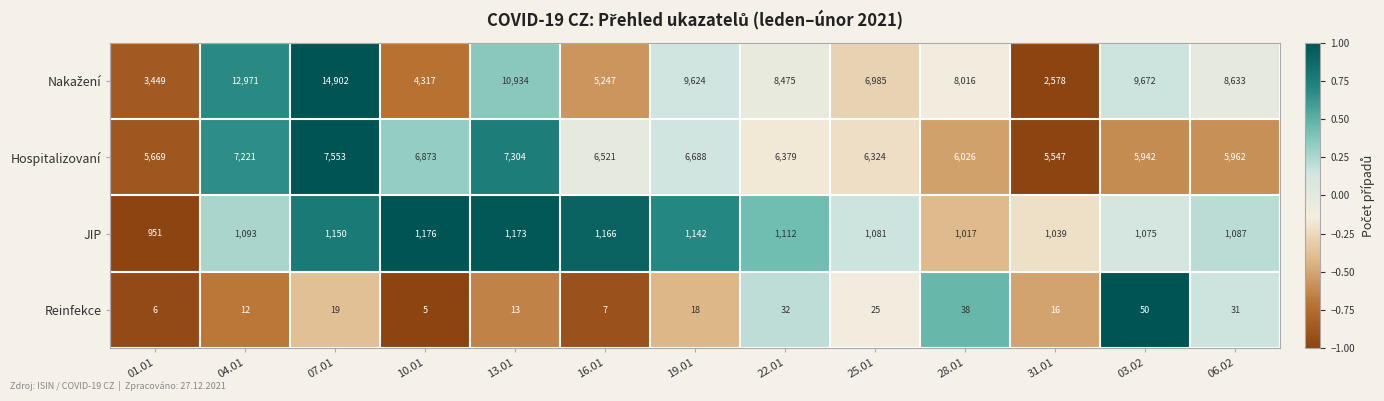

Where is JIP nearest to the value 1063?

03.02